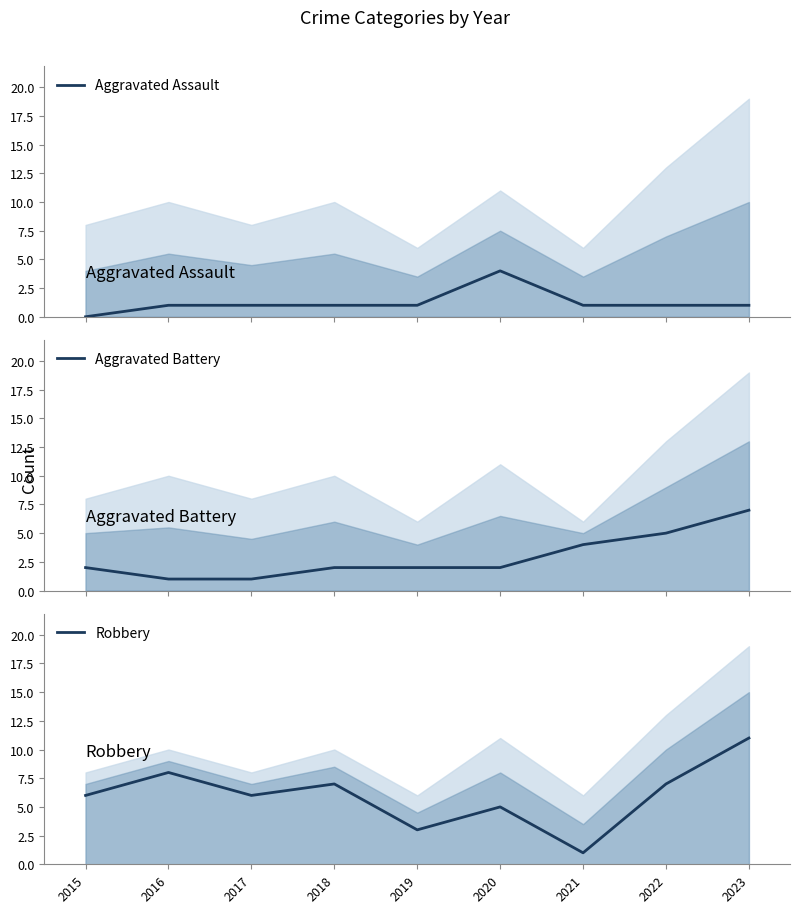

Reading left to right, list all the values displayed in this chart.

Aggravated Assault: 2015=0	2016=1	2017=1	2018=1	2019=1	2020=4	2021=1	2022=1	2023=1
Aggravated Battery: 2015=2	2016=1	2017=1	2018=2	2019=2	2020=2	2021=4	2022=5	2023=7
Robbery: 2015=6	2016=8	2017=6	2018=7	2019=3	2020=5	2021=1	2022=7	2023=11